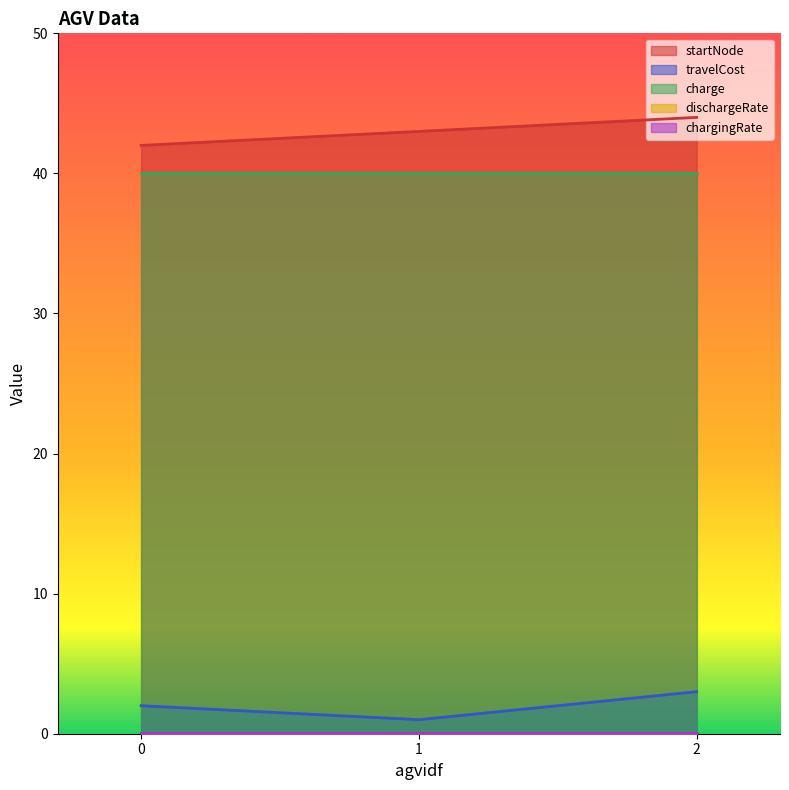

Between 1 and 2, which series saw the biggest shift?

travelCost